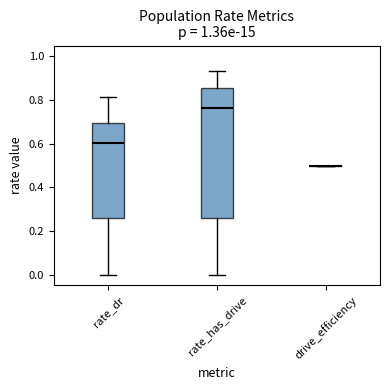

Reading left to right, read every box against the y-axis: the position of its median line, the range the box covers, and the ends of its whiskers. The values are not printed on the chart, so give them approximately, as read against the axis.

rate_dr: median 0.60, box 0.26 to 0.70, whiskers 0.00 to 0.82
rate_has_drive: median 0.76, box 0.26 to 0.86, whiskers 0.00 to 0.94
drive_efficiency: box collapsed to a line at 0.50, whiskers 0.50 to 0.50